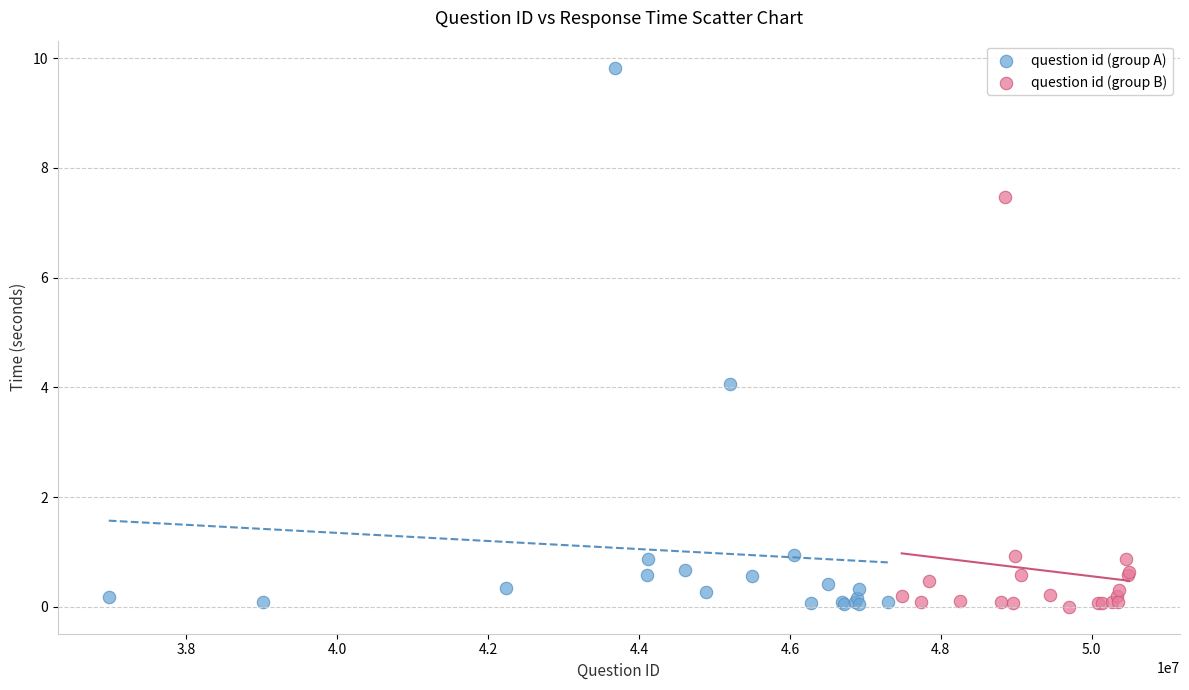

Which series reaches the maximum Y coordinate?

question id (group A)